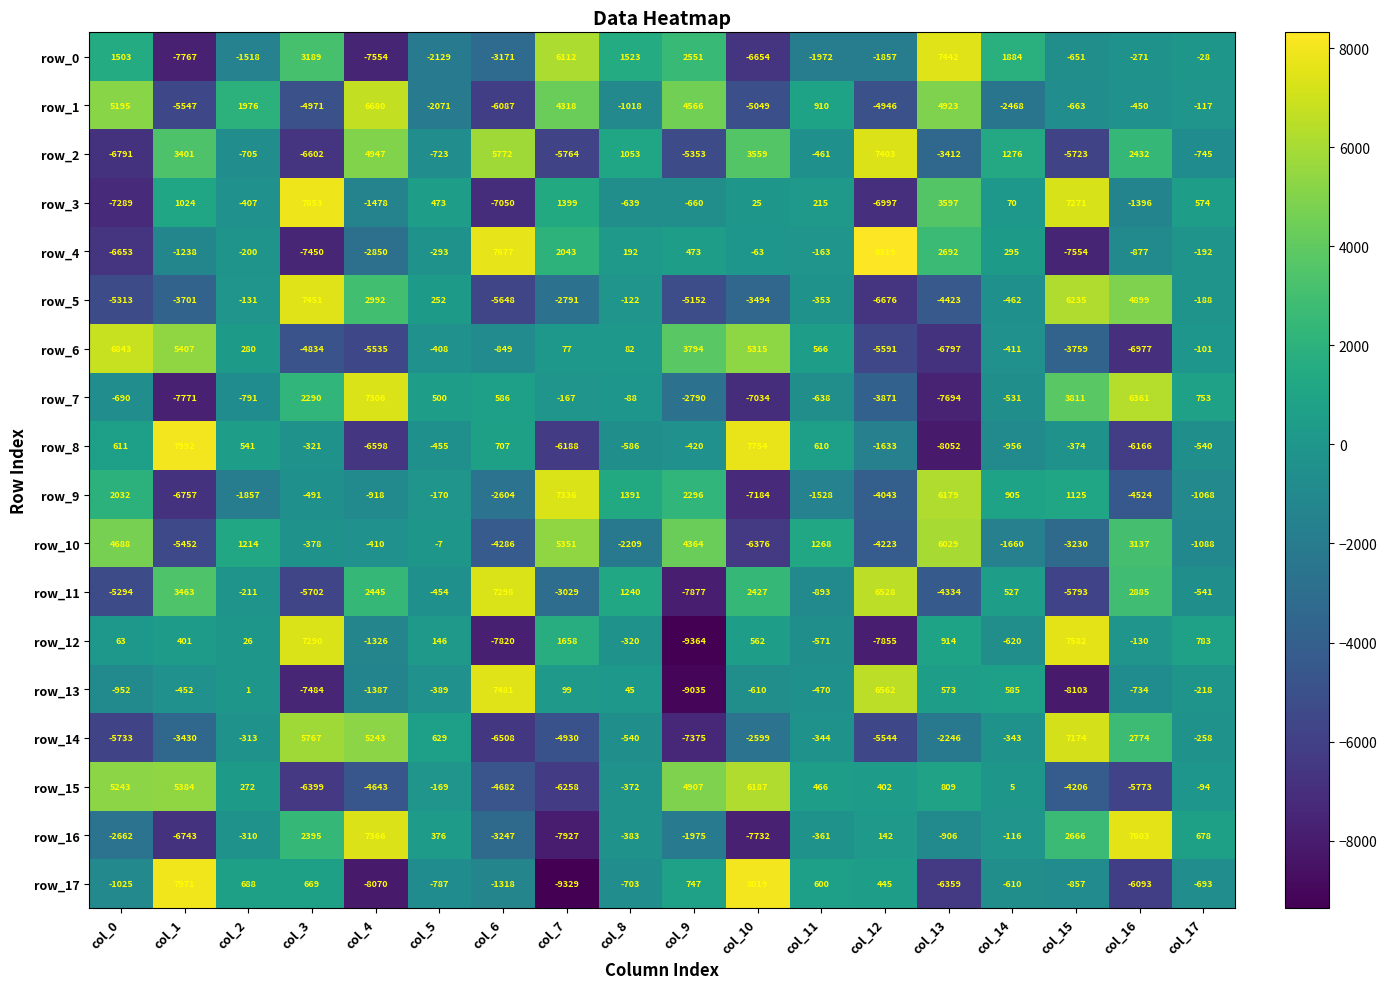

At which label does row_16 reach its minimum?

col_7